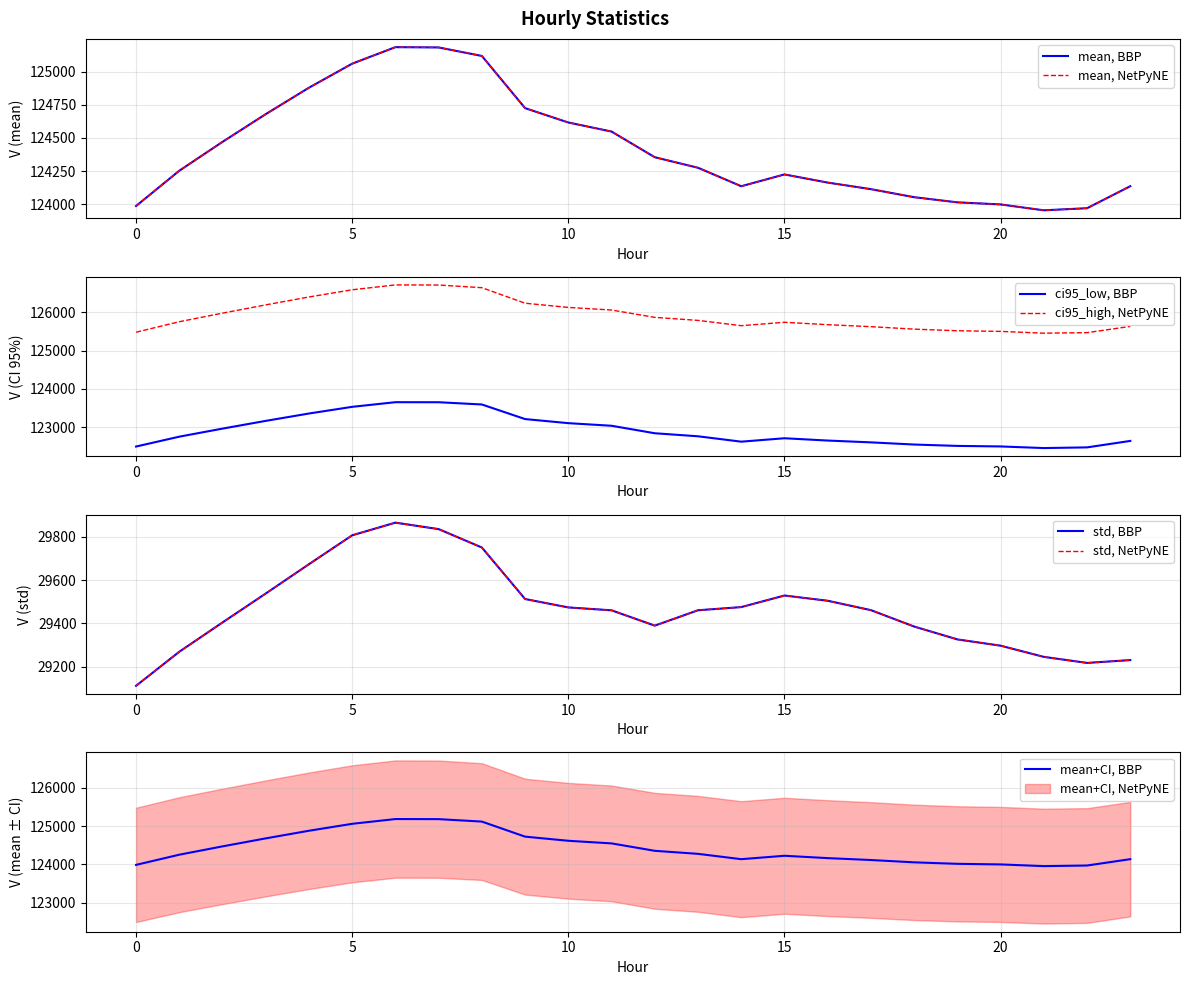

The ci95_high series shows 125500.5 at 20. True or false?

True